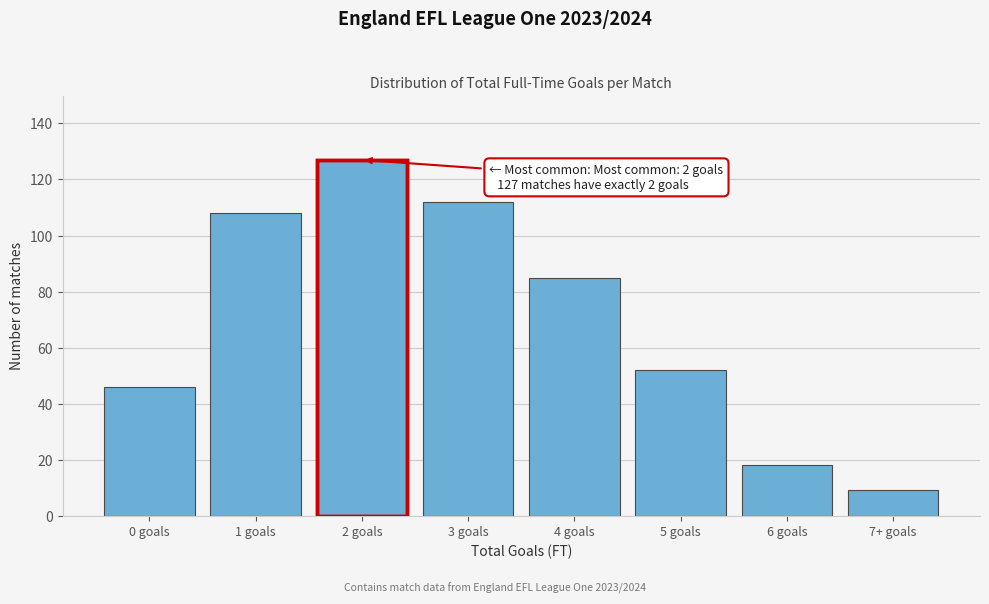

Reading left to right, transcribe all the data shown in this chart.

46	108	127	112	85	52	18	9